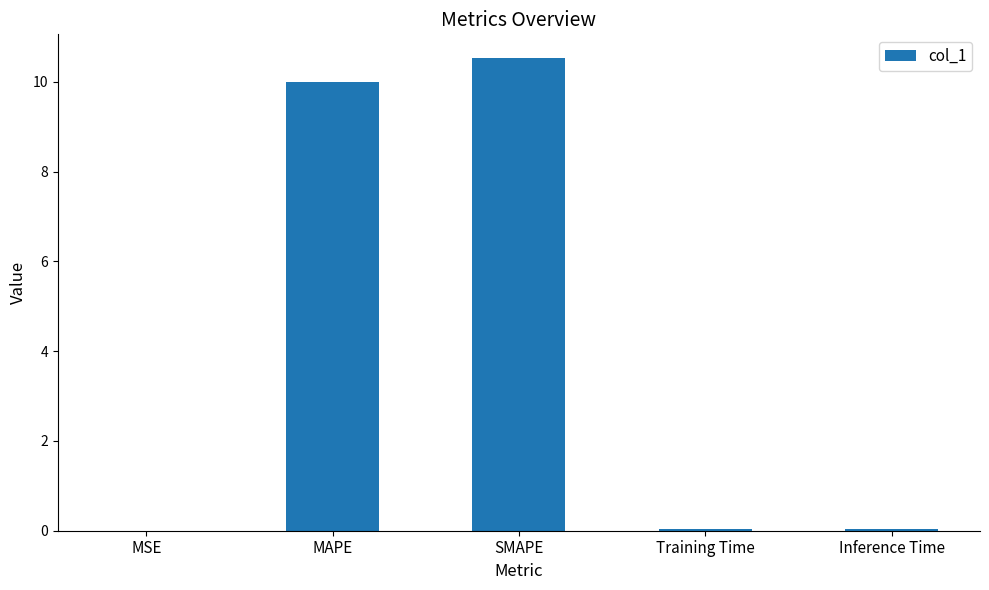

Are the bars horizontal?

No